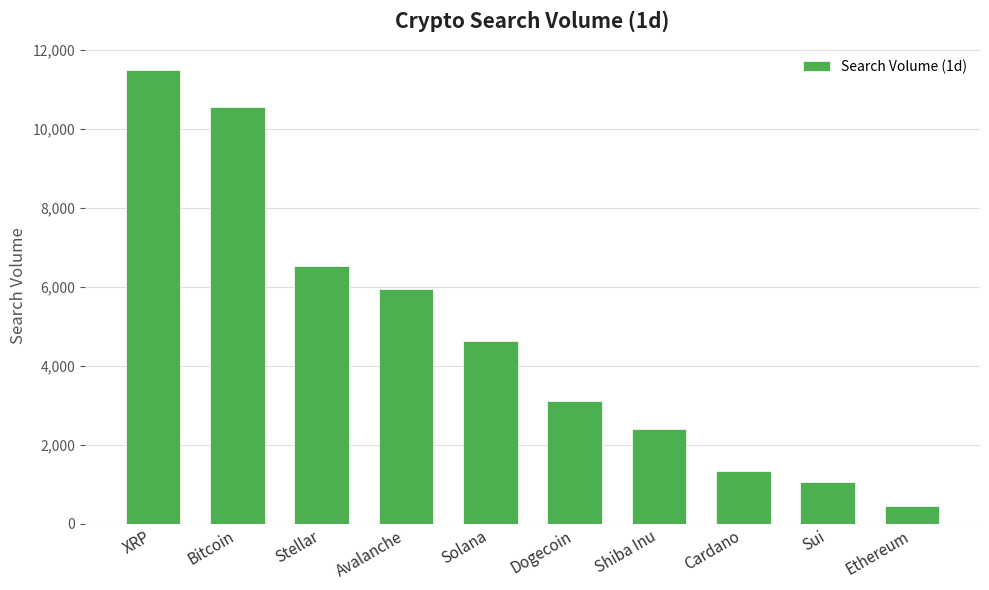

List the labels in order of value, largest first.

XRP, Bitcoin, Stellar, Avalanche, Solana, Dogecoin, Shiba Inu, Cardano, Sui, Ethereum